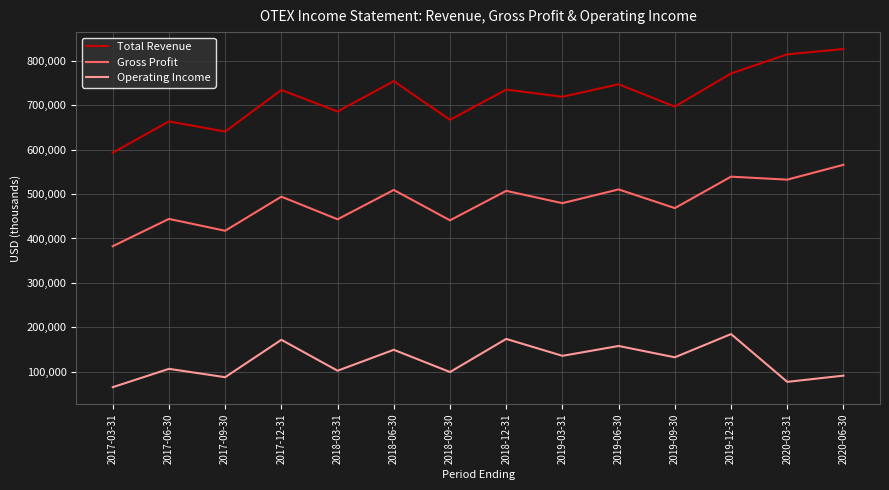

What is the approximate value of Operating Income at 2019-09-30, to the nearest 100?

132500